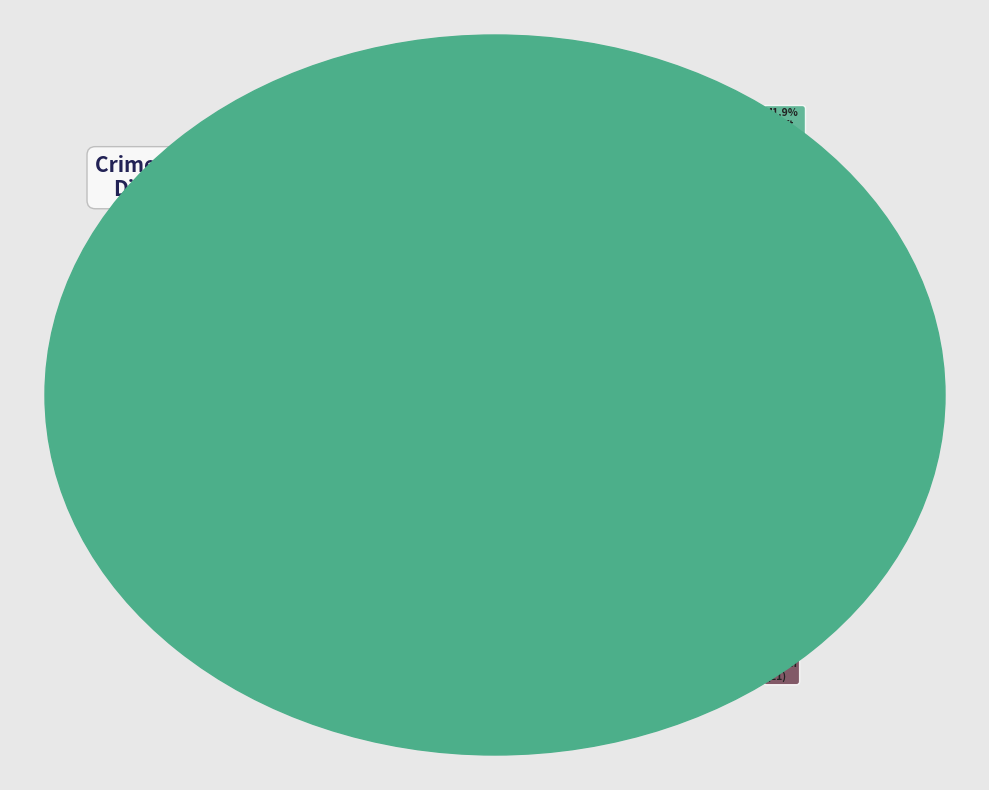

What percentage is NOT represented by Arson?

99.3%